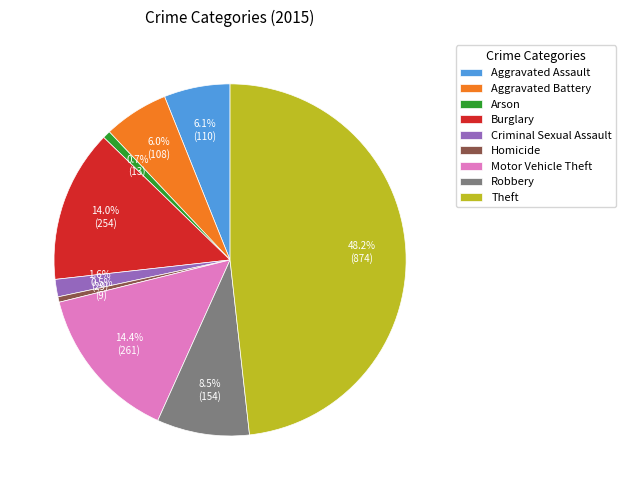

Is there any slice that represents more than half of the pie?

No